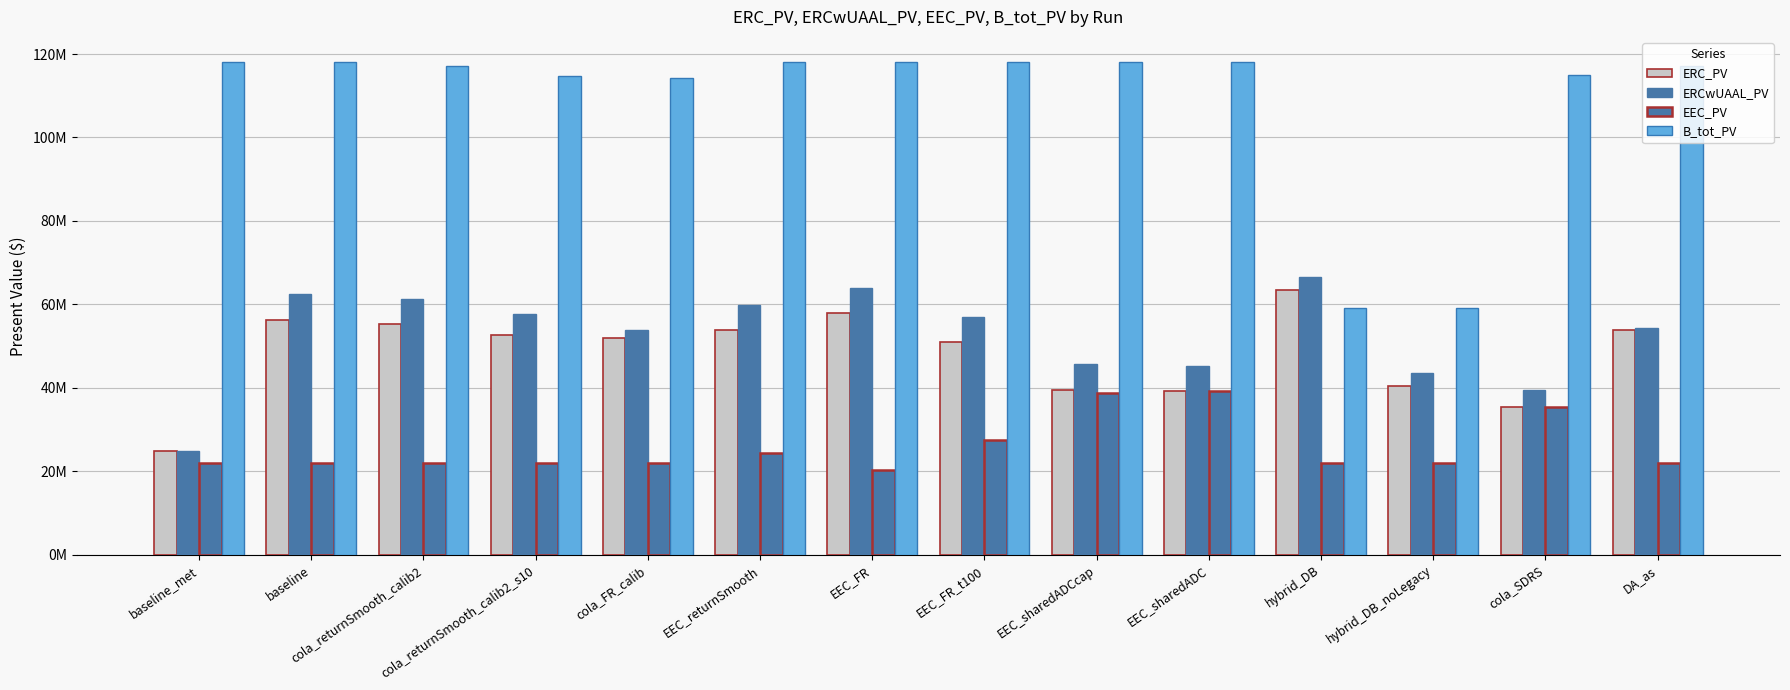

The ERC_PV series shows 51894434.8 at cola_FR_calib. True or false?

True